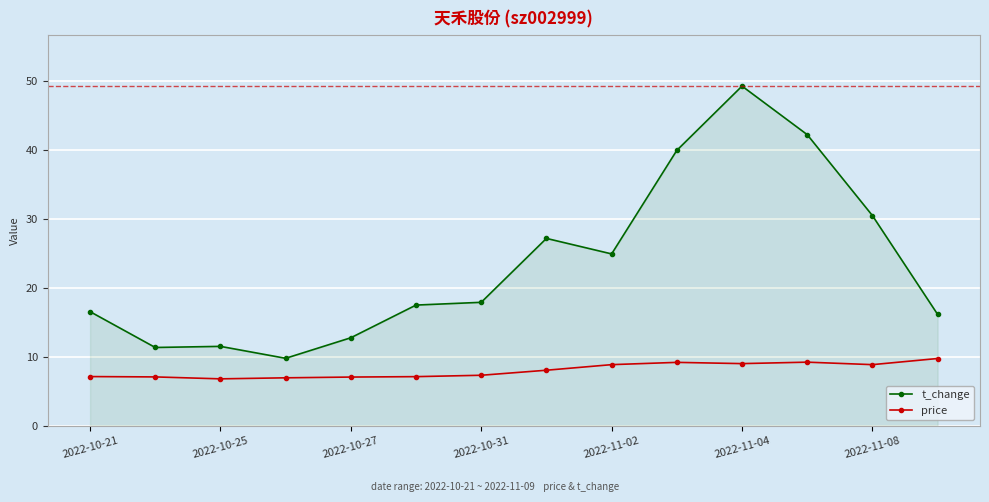

List the series in order of their peak value, highest first.

t_change, price